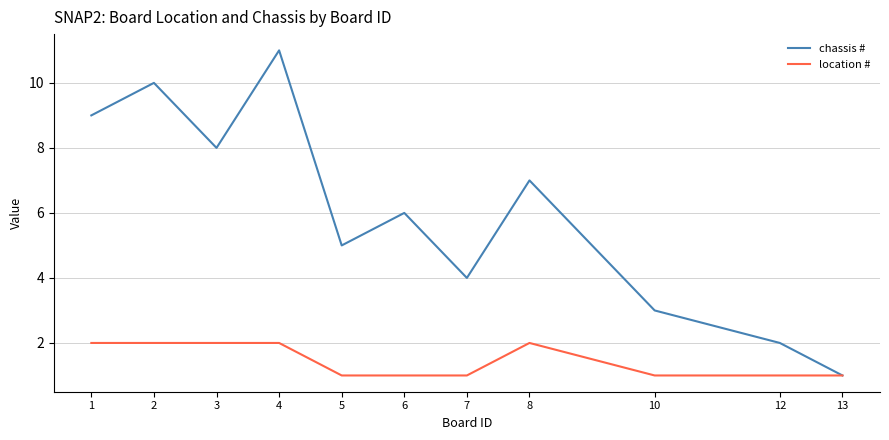

Between 6 and 7, which series saw the biggest shift?

chassis #